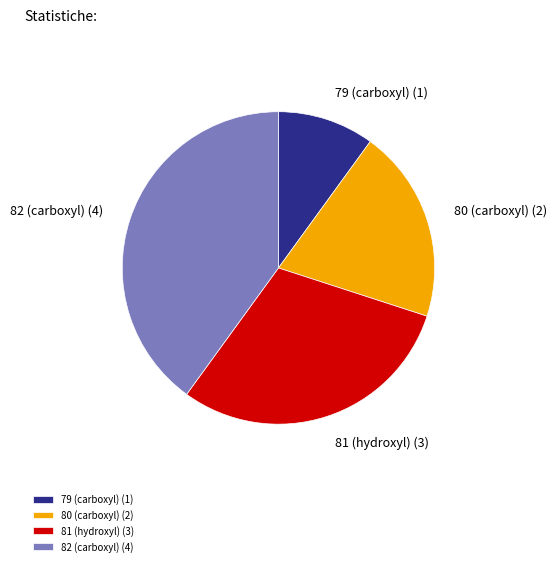

True or false: 82 (carboxyl) accounts for 30% of the total.

False